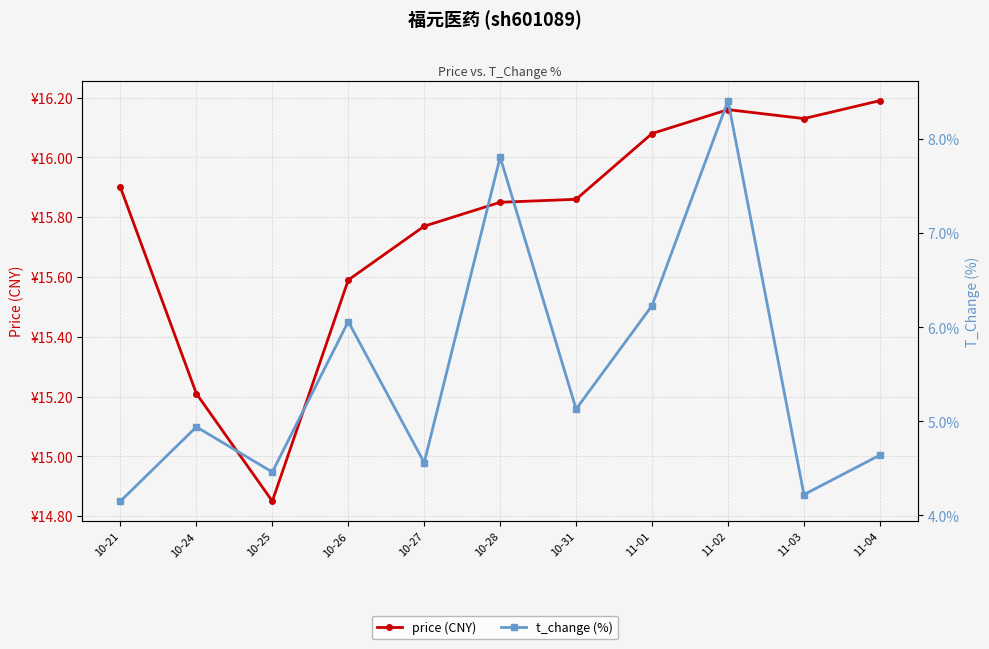

Reading right to left, list all the values displayed in this chart.

price (CNY): 16.2	16.1	16.2	16.1	15.9	15.8	15.8	15.6	14.8	15.2	15.9
t_change (%): 4.6	4.2	8.4	6.2	5.1	7.8	4.6	6.1	4.5	4.9	4.2